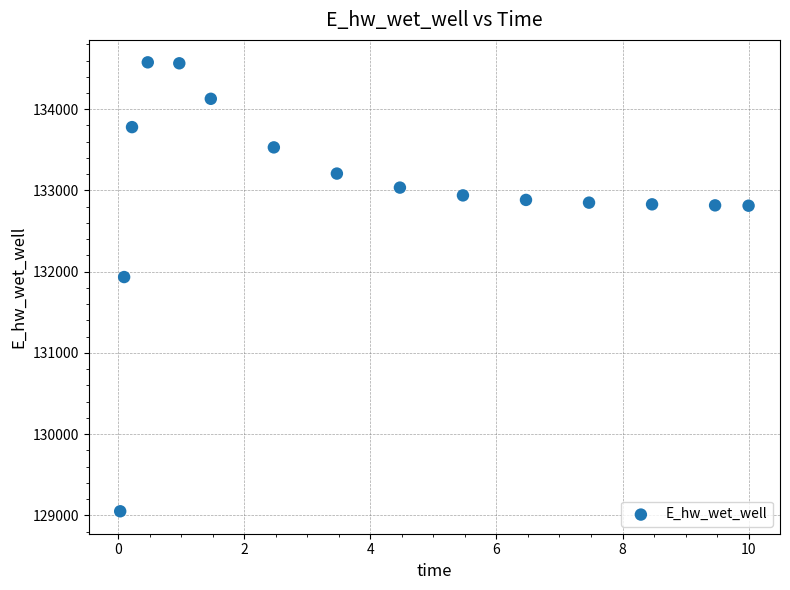

What is the range of X values (max minus min)?

10.0